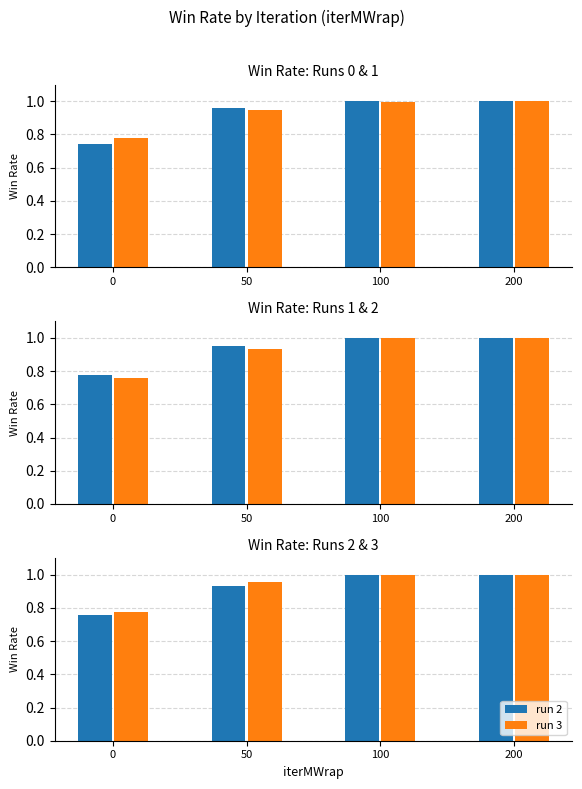

What is the value of the run 2 bar at the 2nd from the left?

0.9